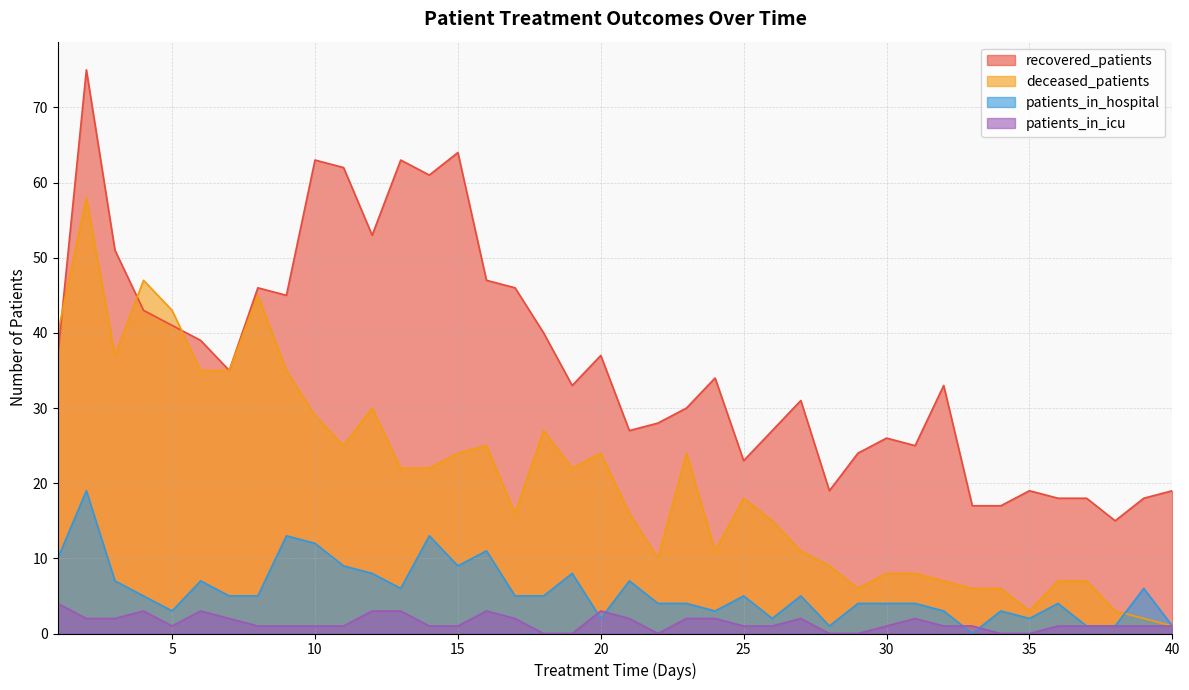

What is the sum of all patients_in_icu values?

57